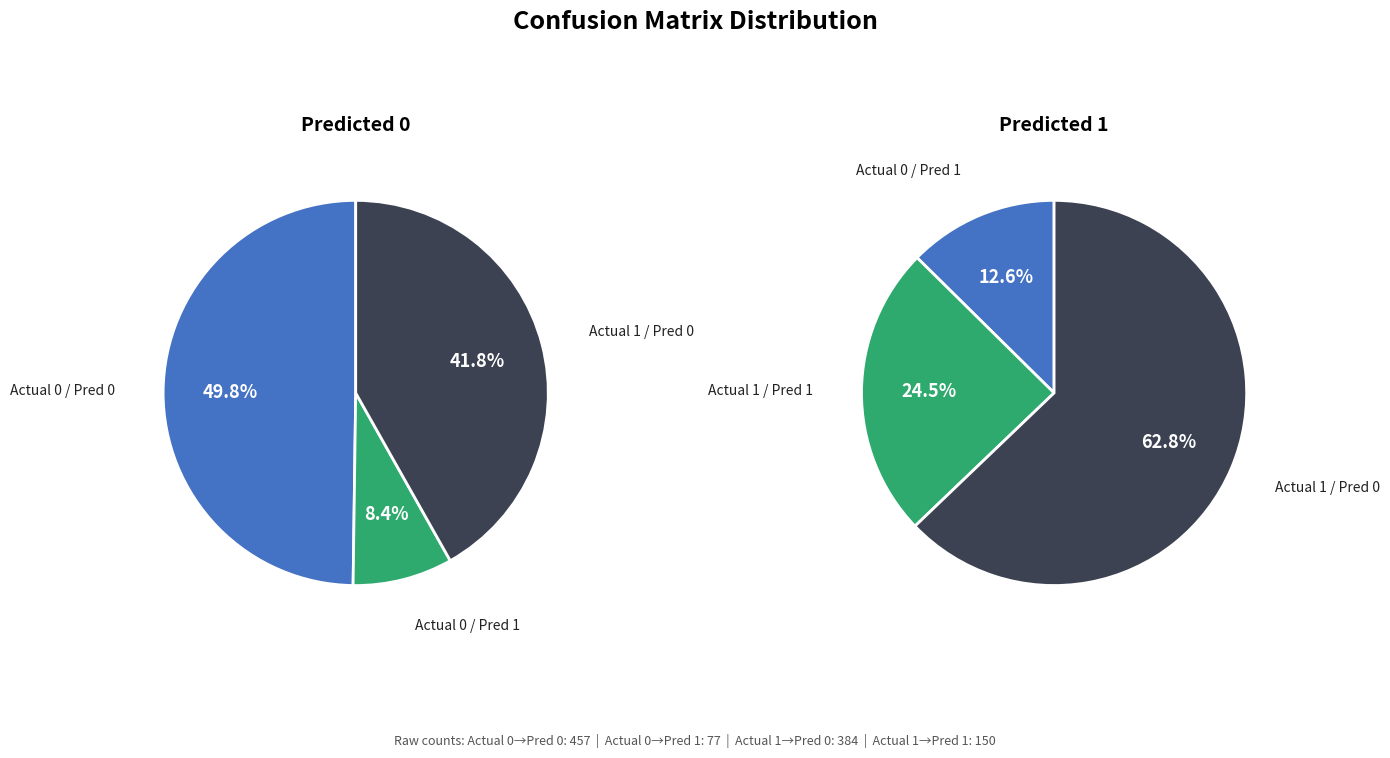

Which slice is the smallest?

Actual 0 / Predicted 1